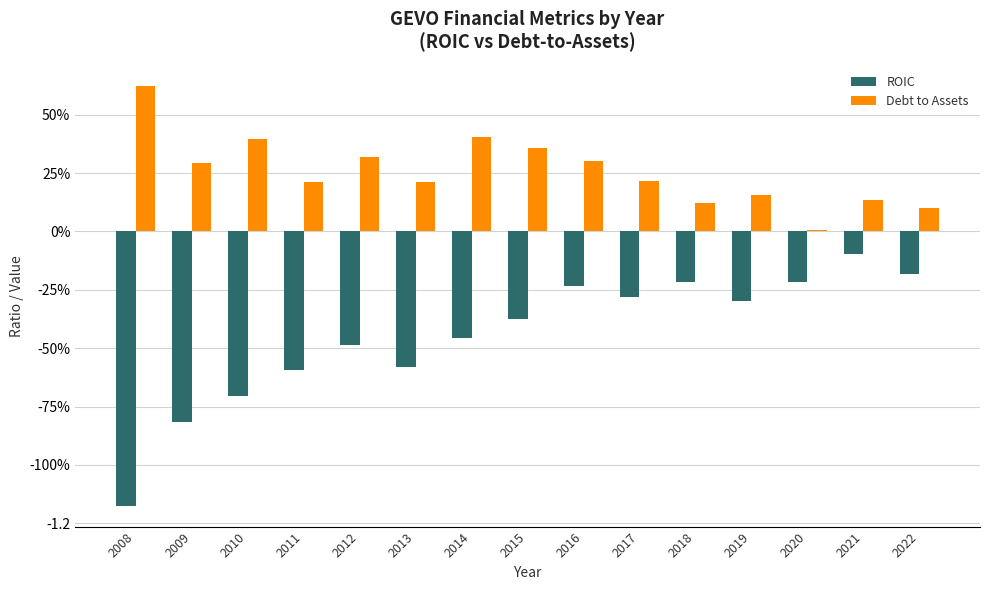

At which label does ROIC reach its peak?

2021